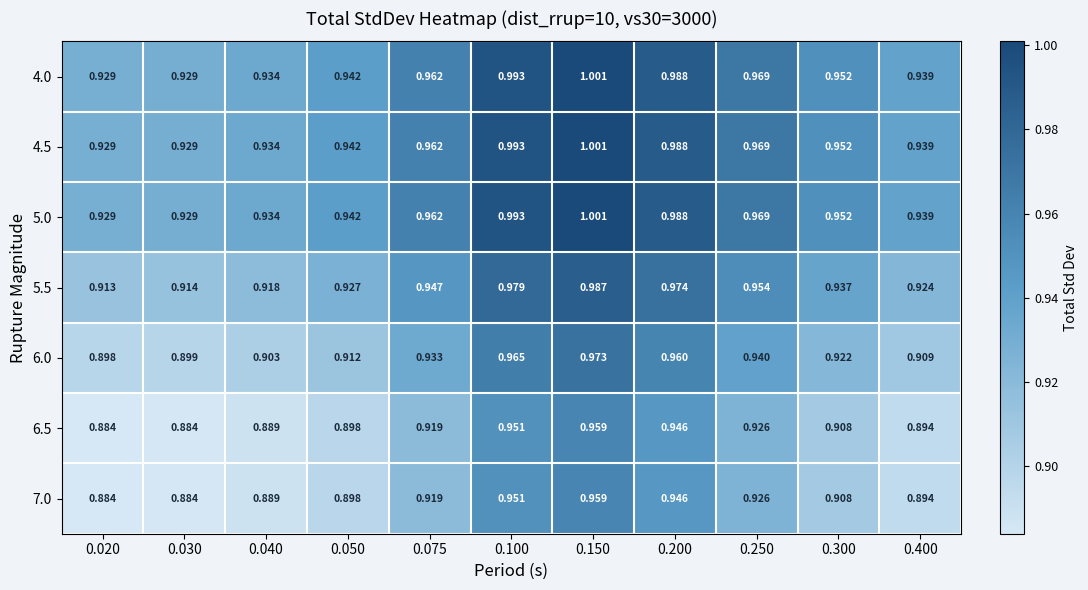

Is the value of 6.5 at 0.150 greater than the value of 5.5 at 0.100?

No